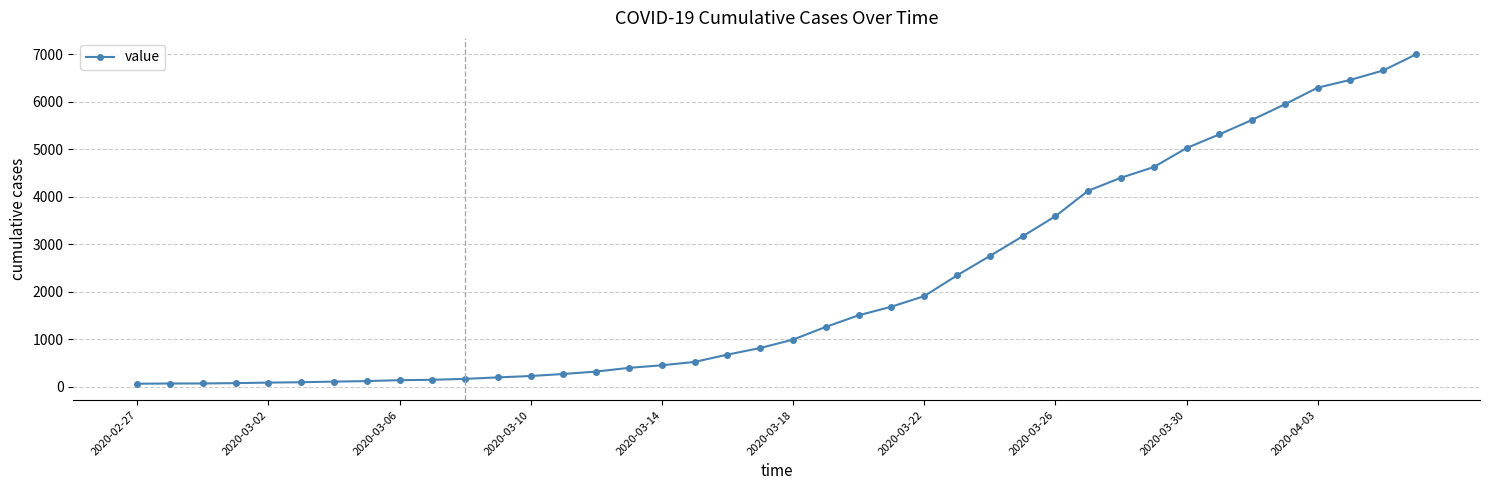

What is the difference between the maximum and minimum values?

6939